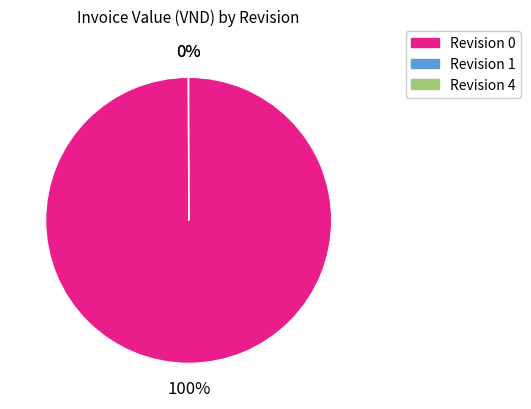

To the nearest percent, what is the average slice percentage?

33%